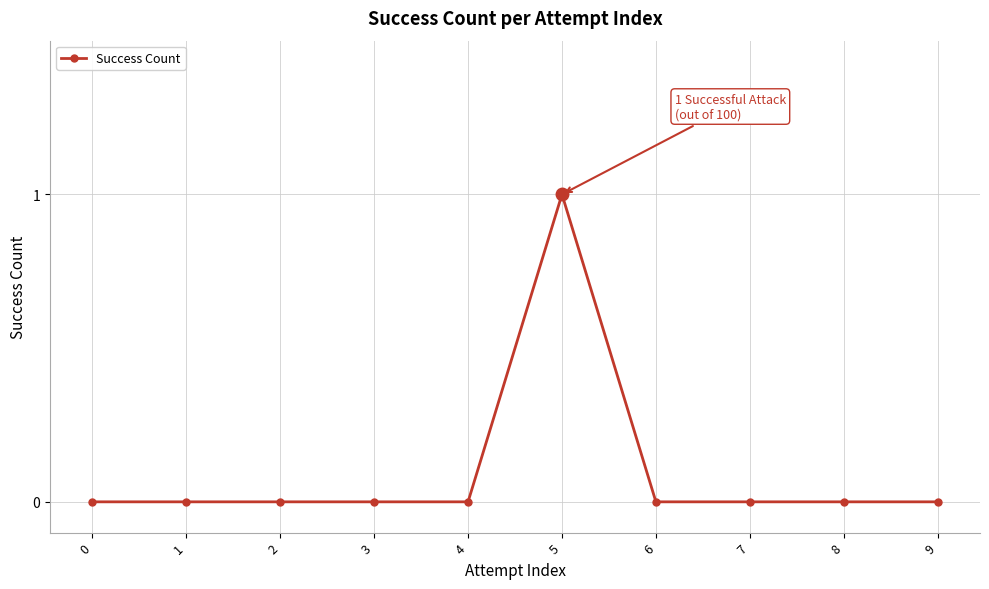

True or false: there are more than 0 points higher than both neighbors.

True